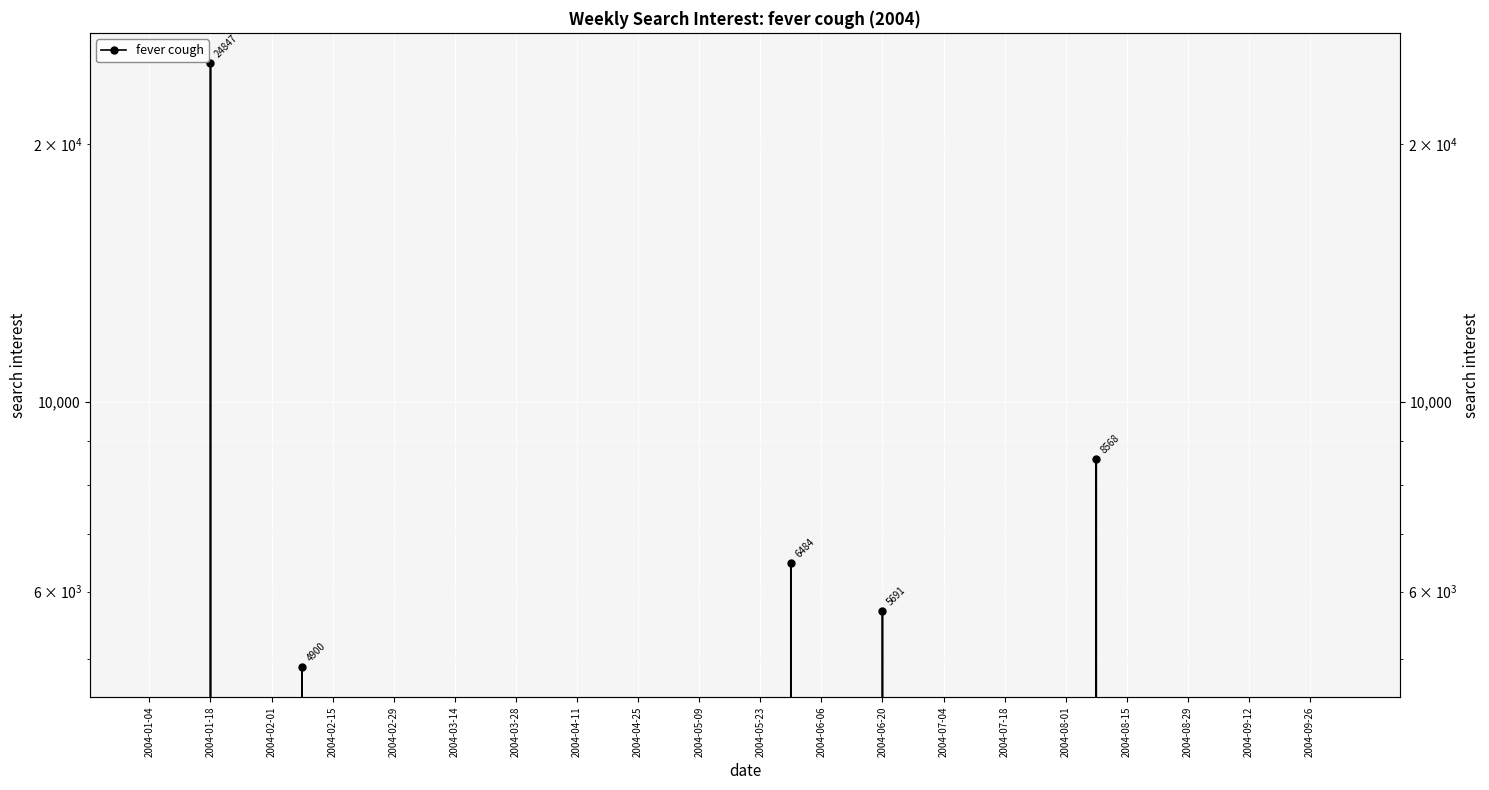

Reading left to right, extract all data points from this chart.

0.0	0.0	24846.9	0.0	0.0	4900.3	0.0	0.0	0.0	0.0	0.0	0.0	0.0	0.0	0.0	0.0	0.0	0.0	0.0	0.0	0.0	6484.3	0.0	0.0	5691.5	0.0	0.0	0.0	0.0	0.0	0.0	8567.9	0.0	0.0	0.0	0.0	0.0	0.0	0.0	0.0